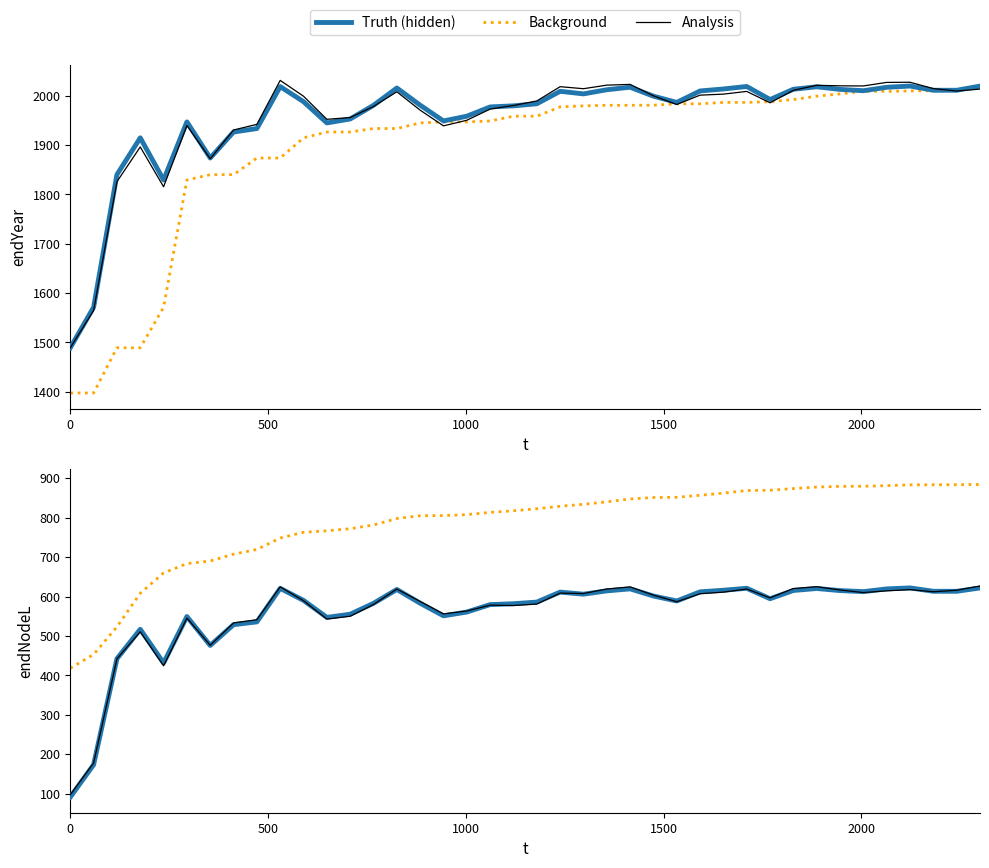

Is it true that Background equals 1239.6 at 33?

False